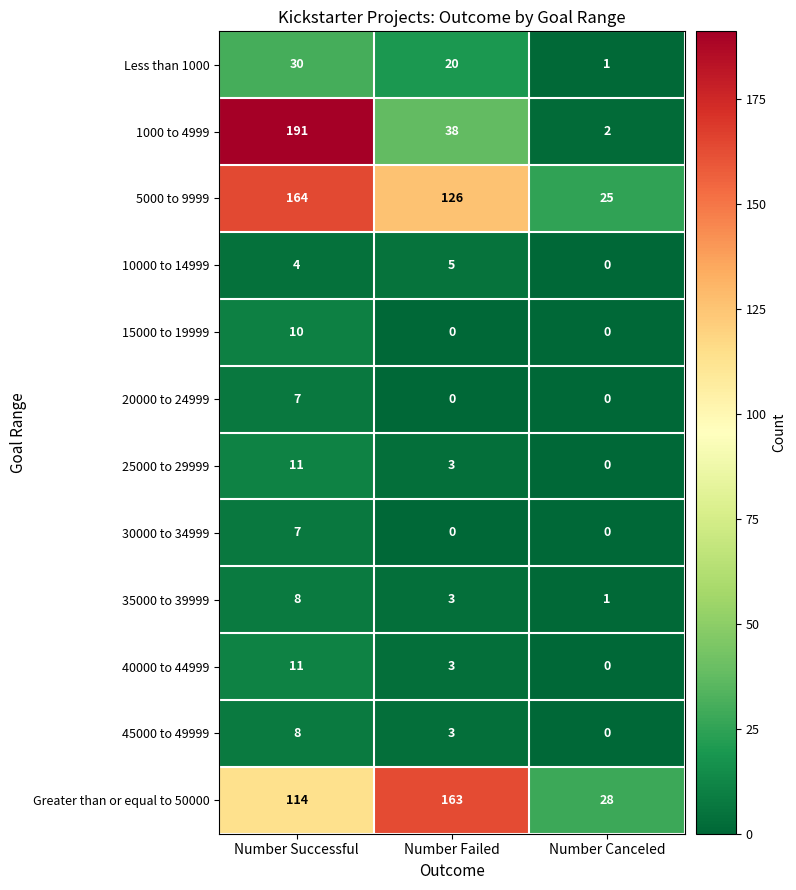

What is the highest value of the 20000 to 24999 series?

7